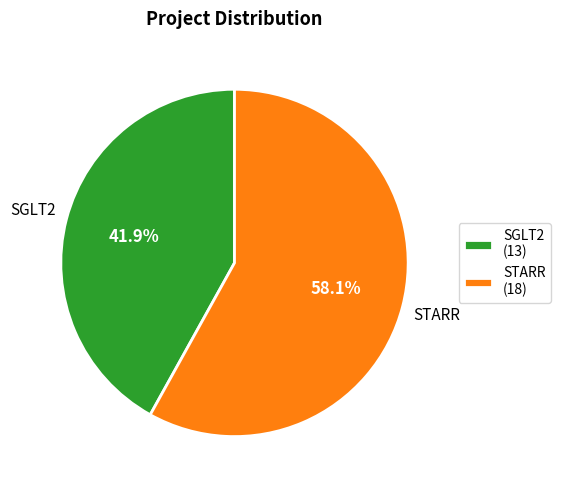

Rank the categories by value from highest to lowest.

STARR, SGLT2